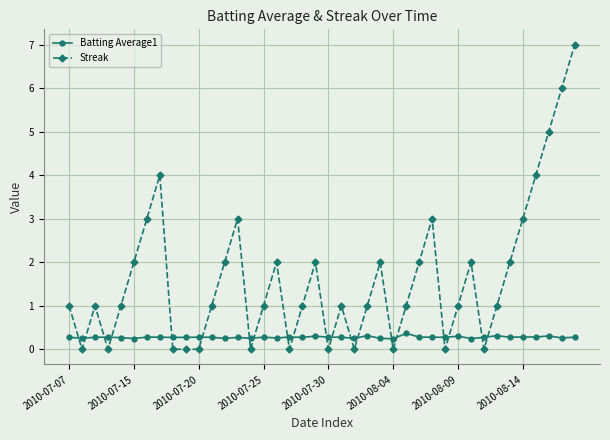

List the series in order of their overall mean, highest first.

Streak, Batting Average1